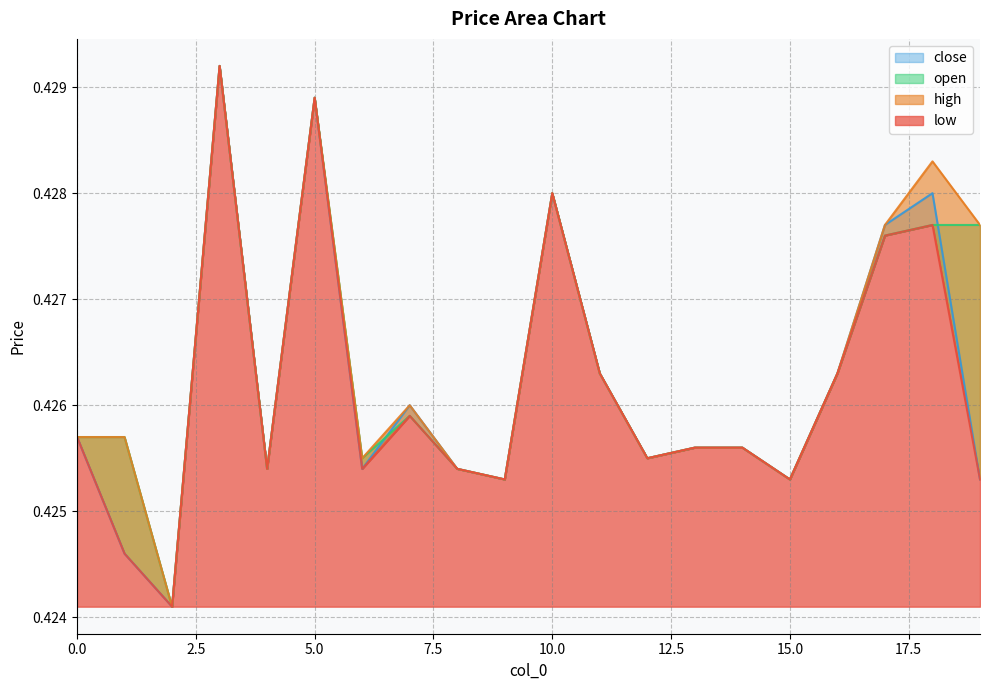

Count the low values in the range 0 to 1.

20